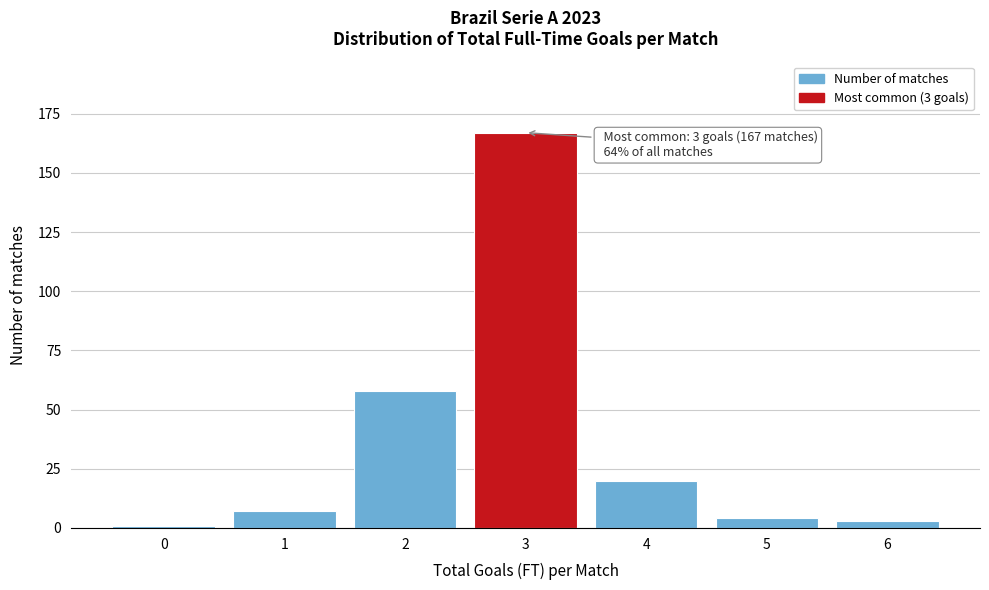

Reading right to left, extract all data points from this chart.

6=3	5=4	4=20	3=167	2=58	1=7	0=1